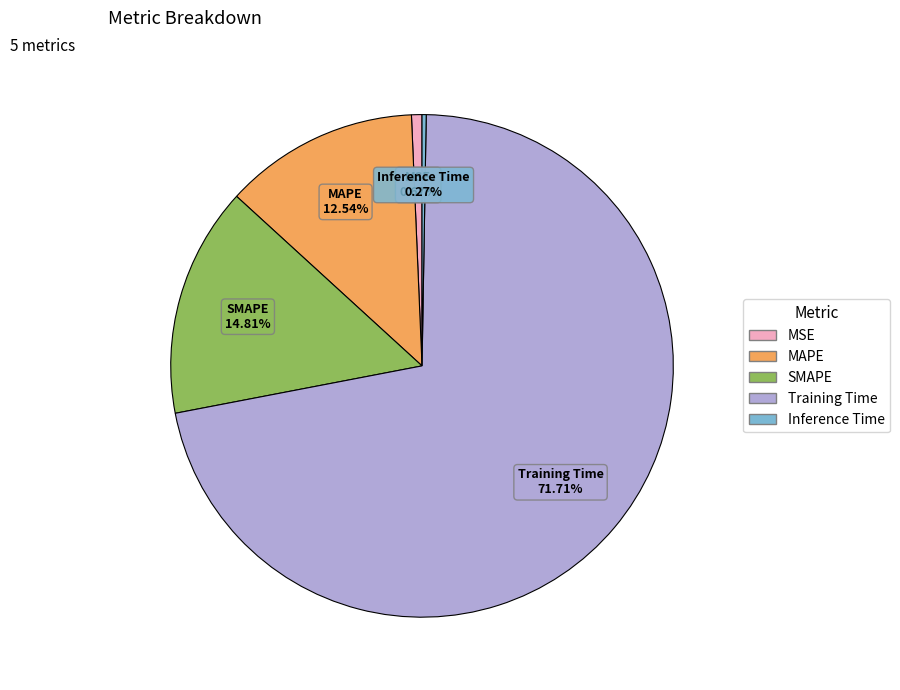

Approximately how many times larger is the value at SMAPE compared to Training Time?

0.2